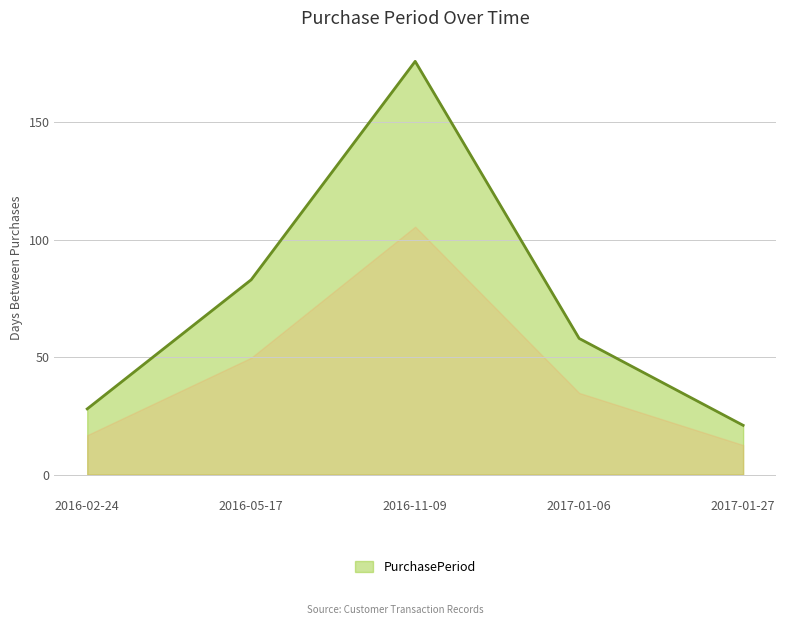

What is the difference between the second highest and second lowest values?

55